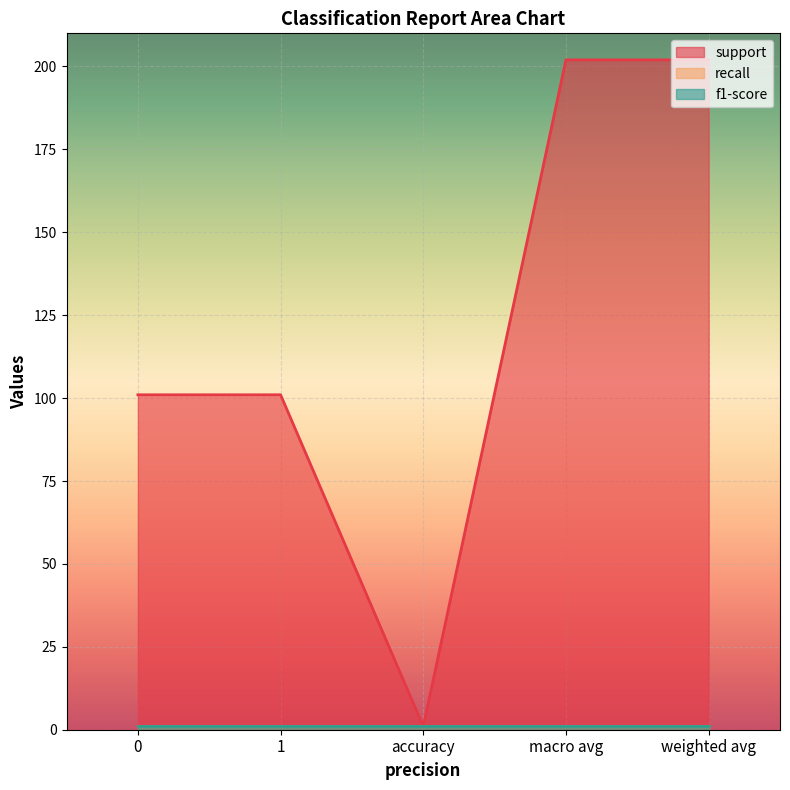

Reading right to left, list all the values displayed in this chart.

support: 202	202	1	101	101
recall: 1	1	1	1	1
f1-score: 1	1	1	1	1